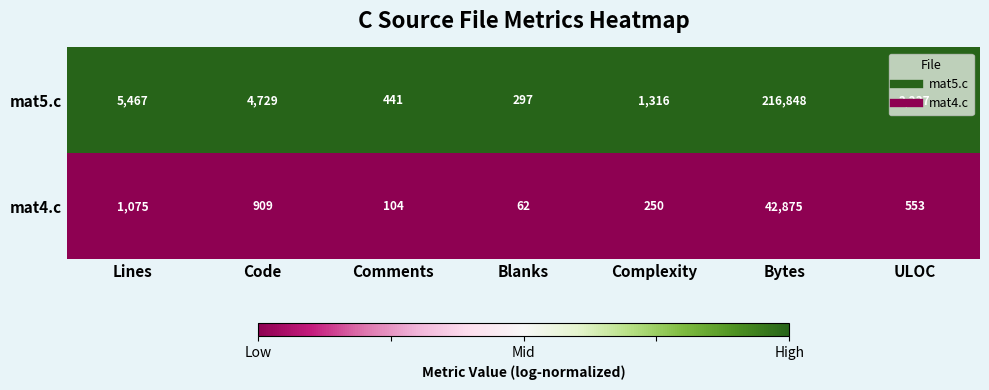

At which label does mat4.c first exceed 553?

Lines